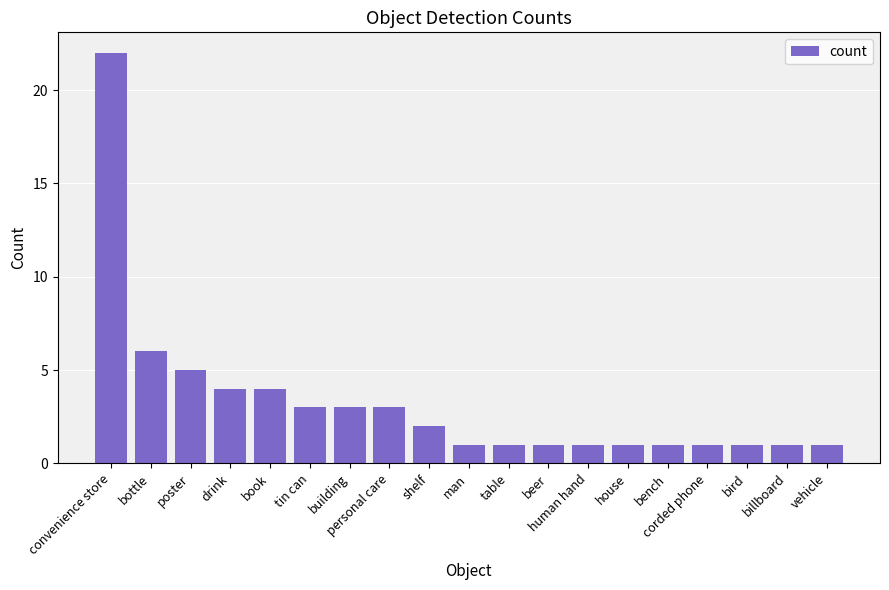

What is the difference between the maximum and minimum values?

21